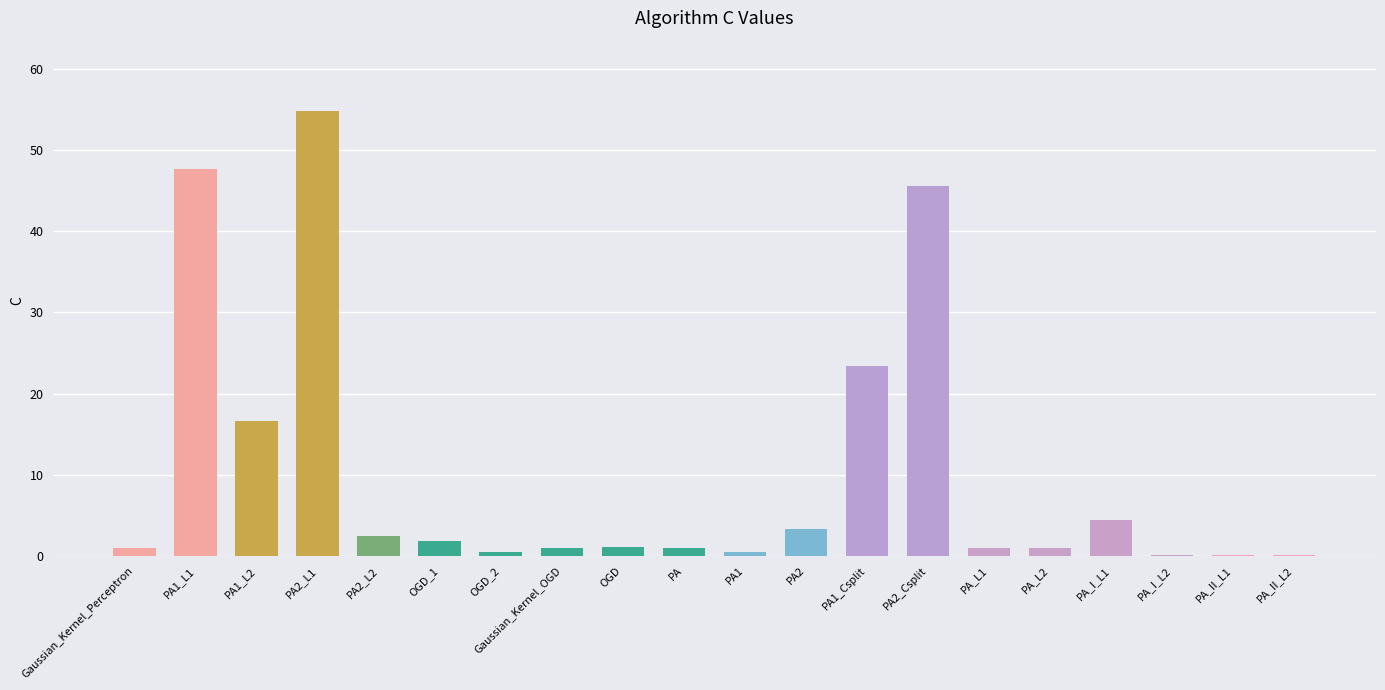

Is it true that the value at PA2_L2 is 2.5?

True